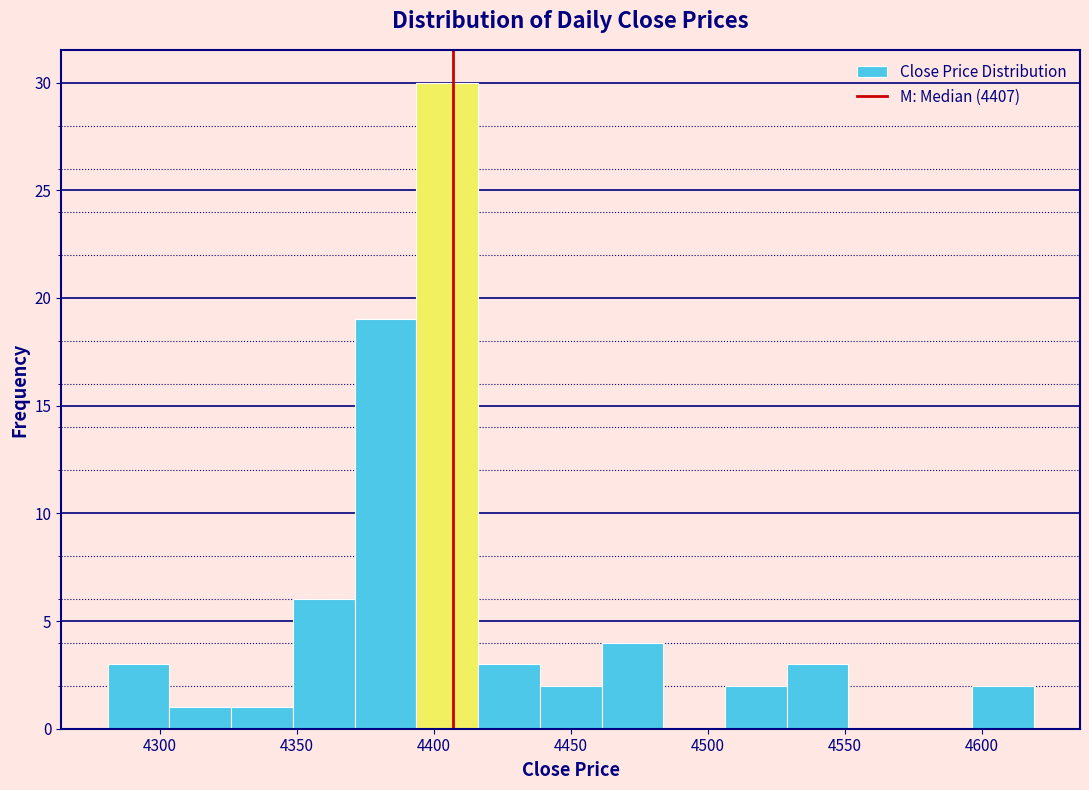

How tall is the bar that spans 4440 to 4460 on the x-axis? Neither the bar edges nor the heights are printed on the chart, so give them approximately, as read against the axes.

2